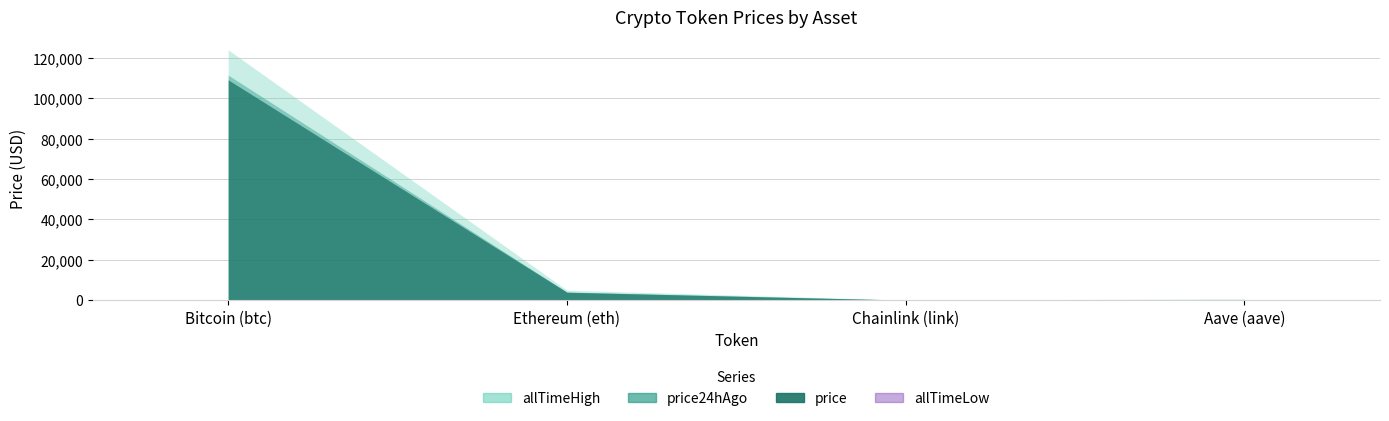

True or false: price24hAgo and allTimeLow cross at least once.

False